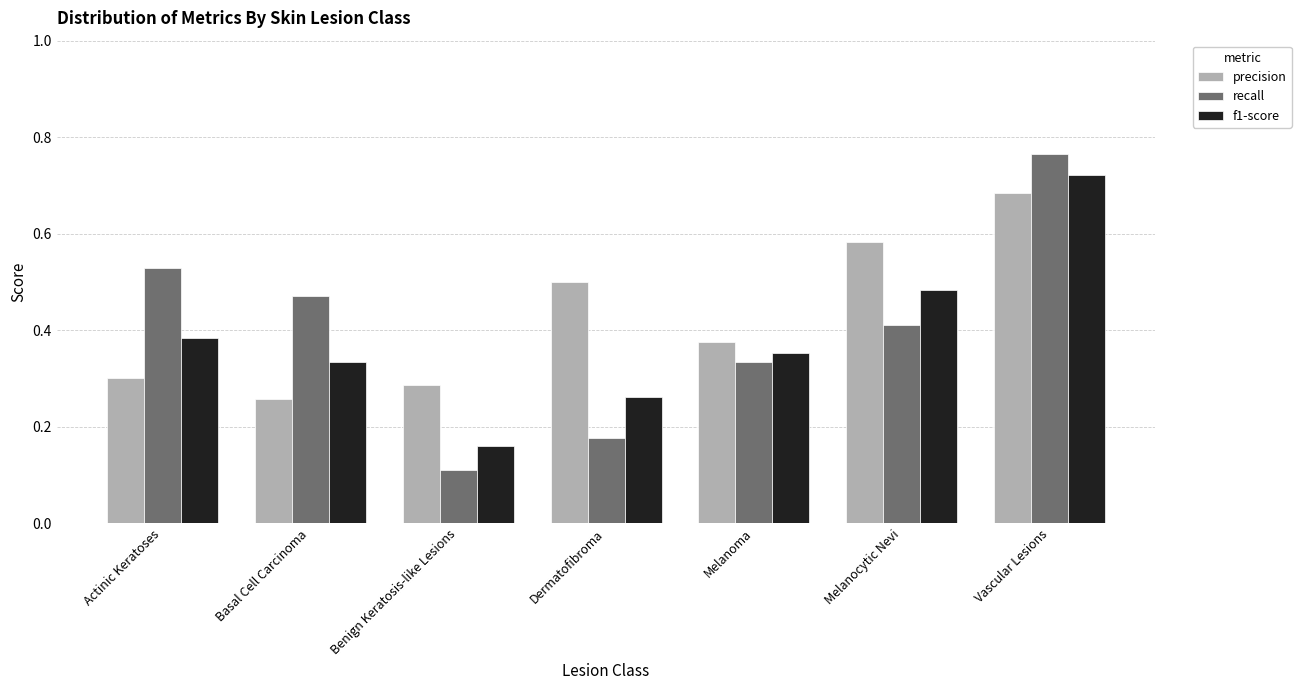

Rank the series by their maximum value, from lowest to highest.

precision, f1-score, recall